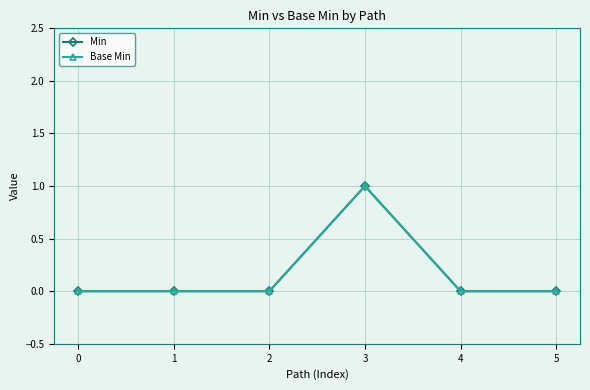

Is it true that Base Min equals 0 at 2?

True